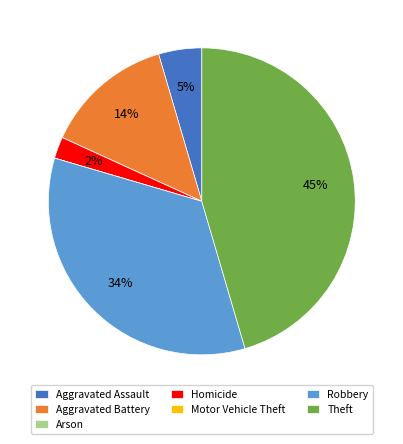

Do Homicide and Aggravated Battery together represent more than half of the pie?

No